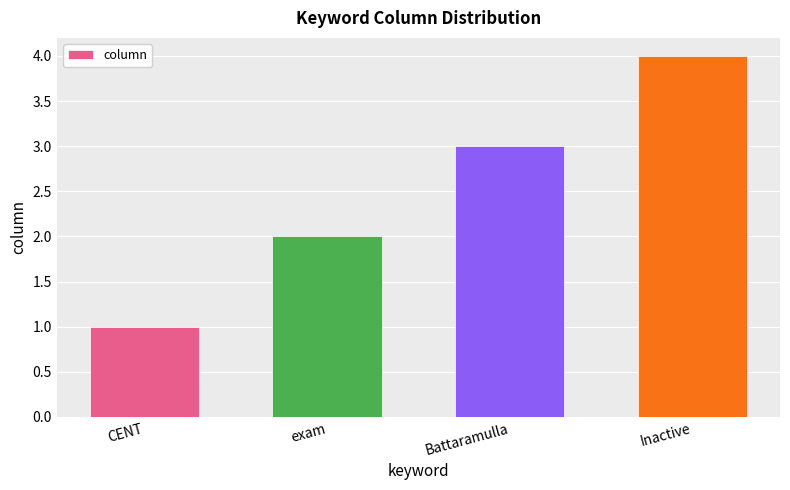

What is the value of the 3rd bar from the left?

3